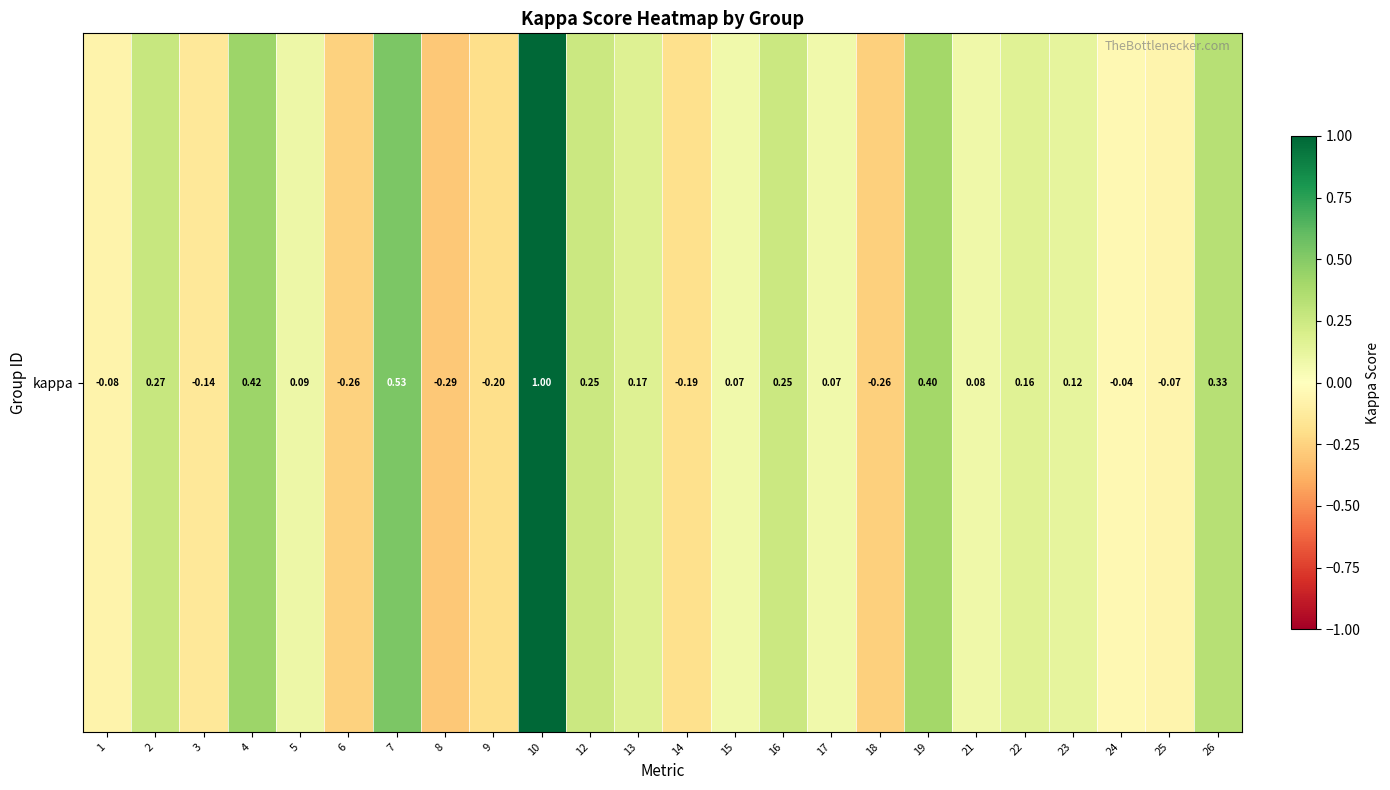

What is the sum of all values?

2.7